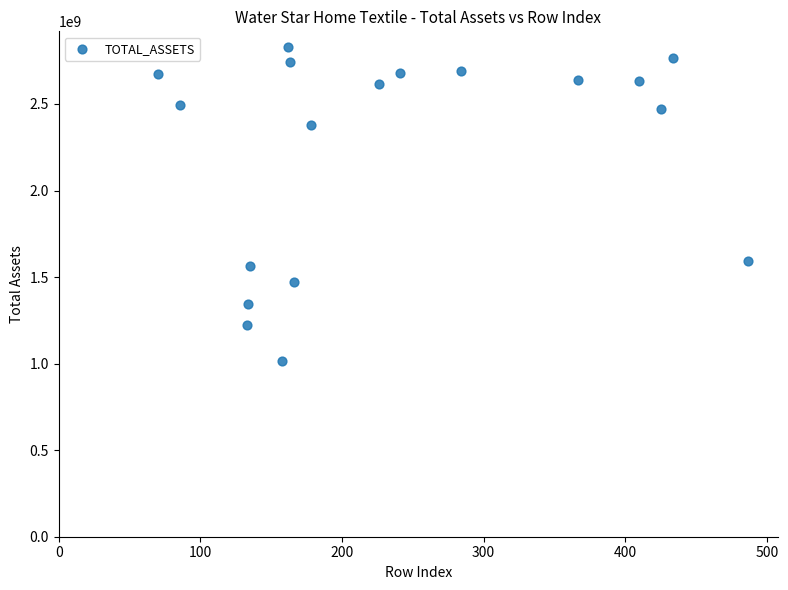

What is the range of X values (max minus min)?

417.0